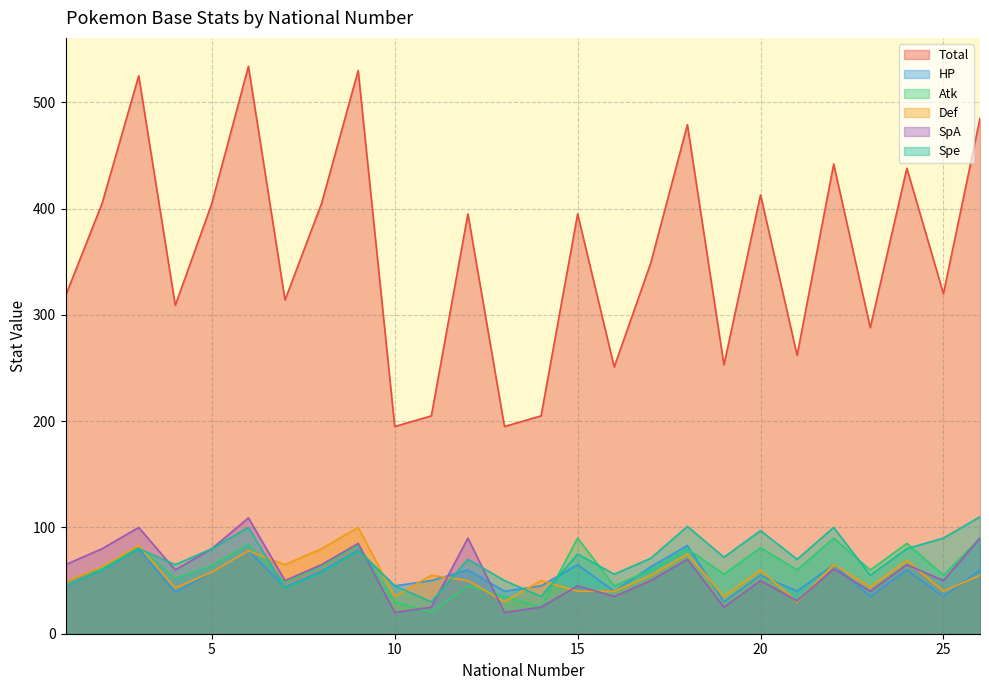

Which series has the largest range (max minus min)?

Total